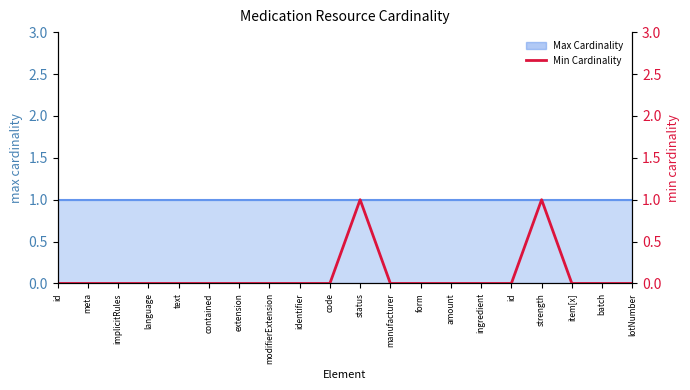

Reading left to right, extract all data points from this chart.

0	0	0	0	0	0	0	0	0	0	1	0	0	0	0	0	1	0	0	0